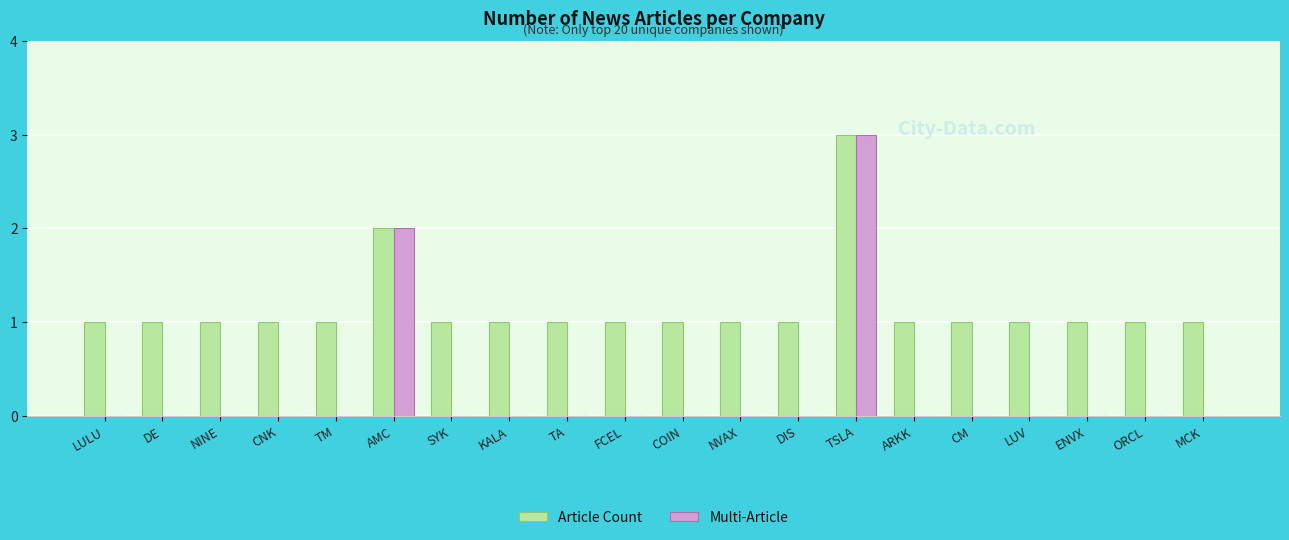

Which series has the largest total across all categories?

Article Count